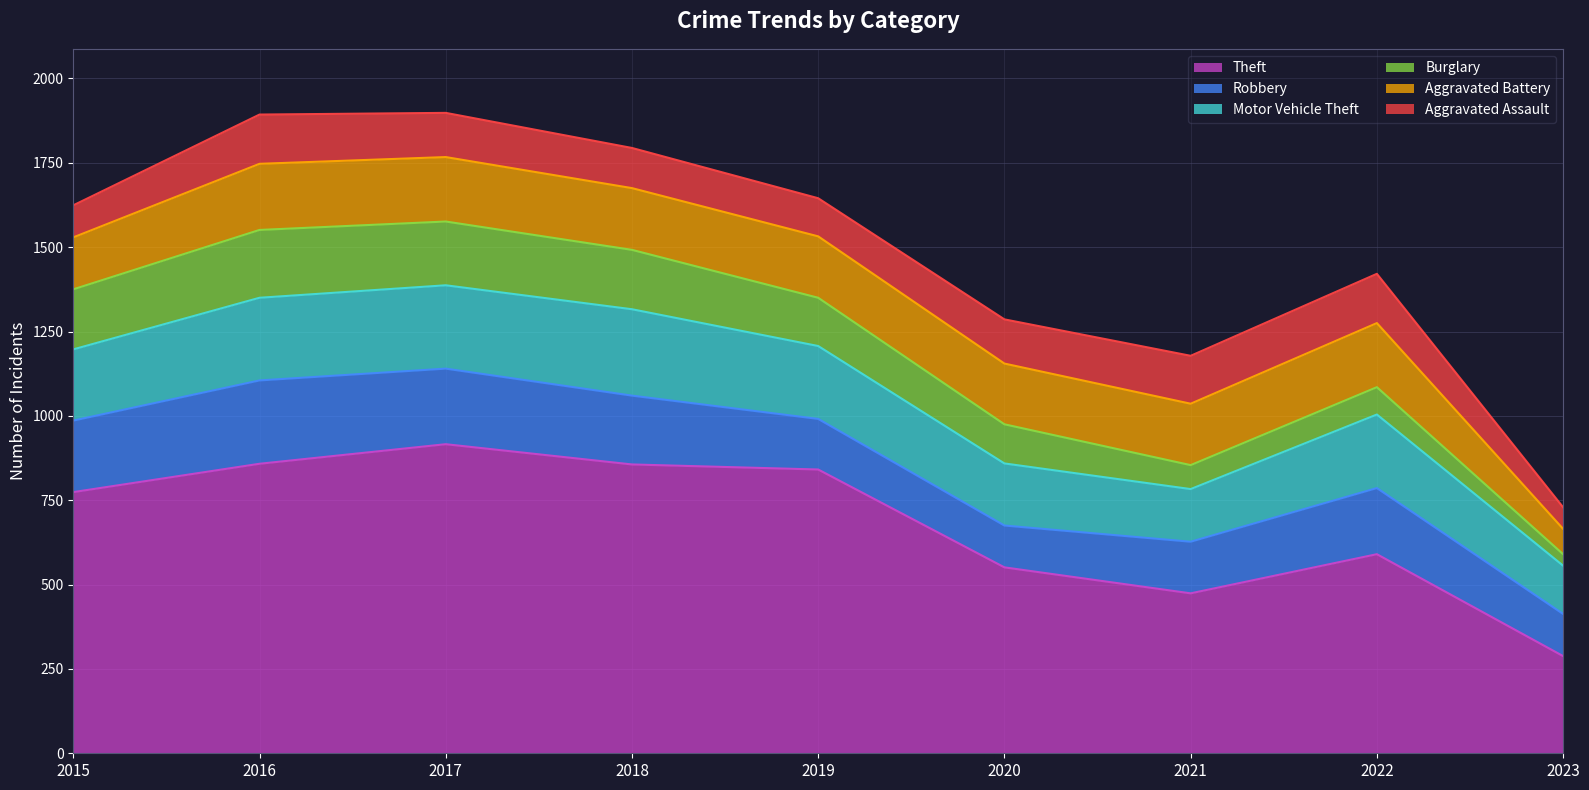

What is the difference between the highest and lowest values at 2017?

785